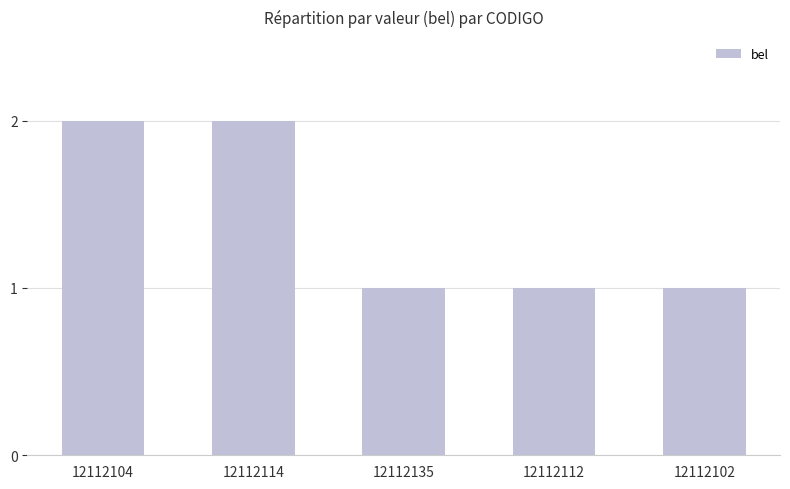

What is the label of the 2nd bar from the left?

12112114